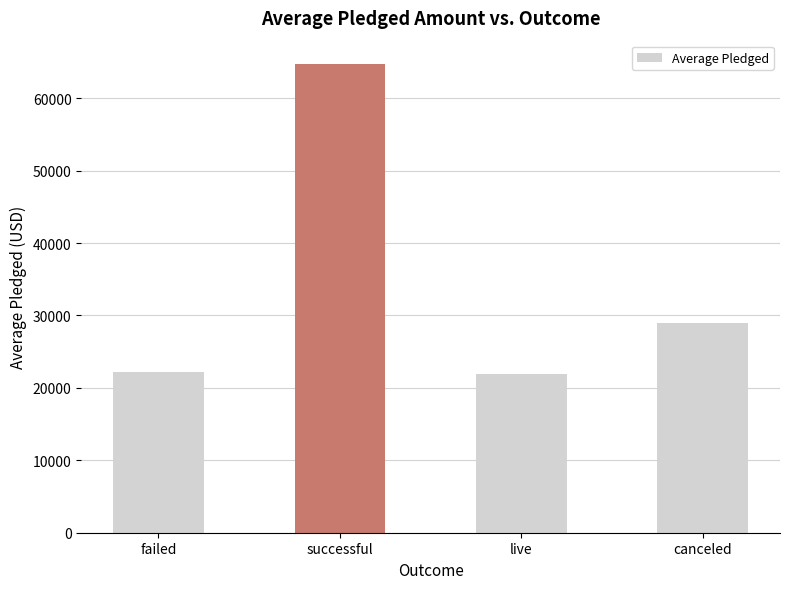

True or false: the data shows 37754.5 at failed.

False